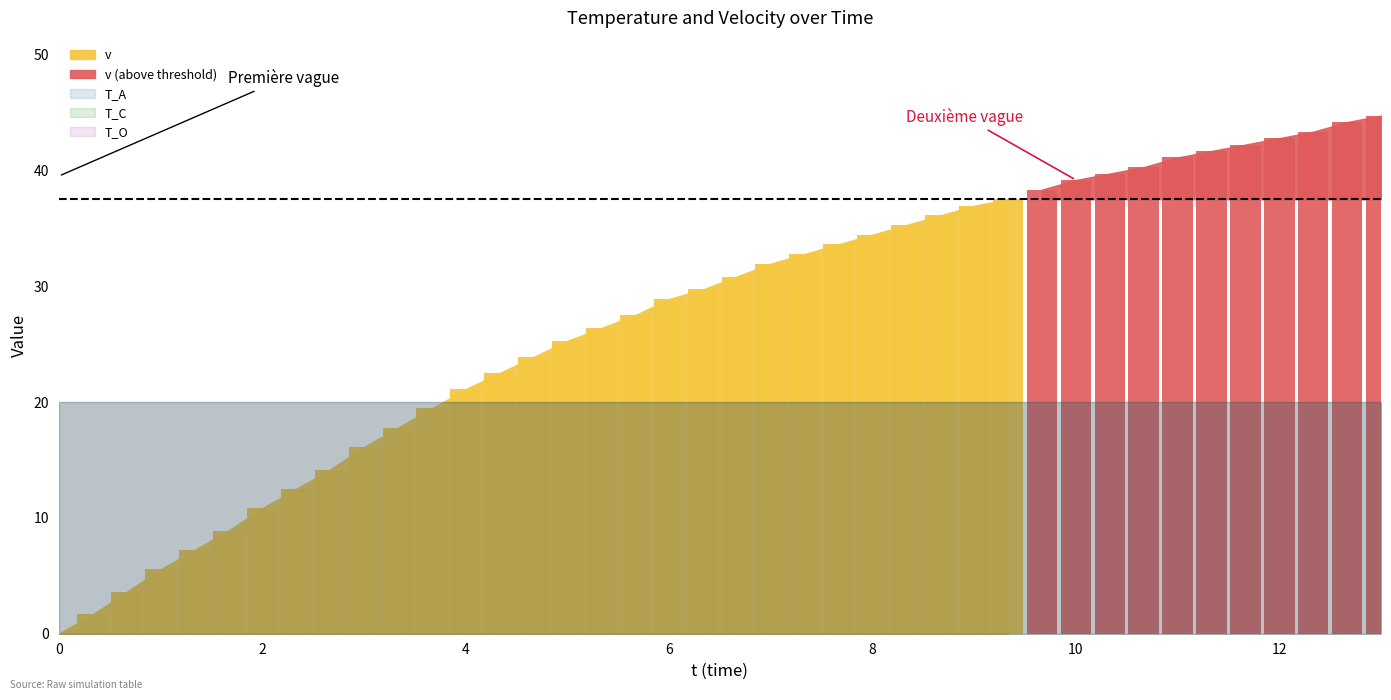

What is the value of the v bar at the 31st from the left?

39.2